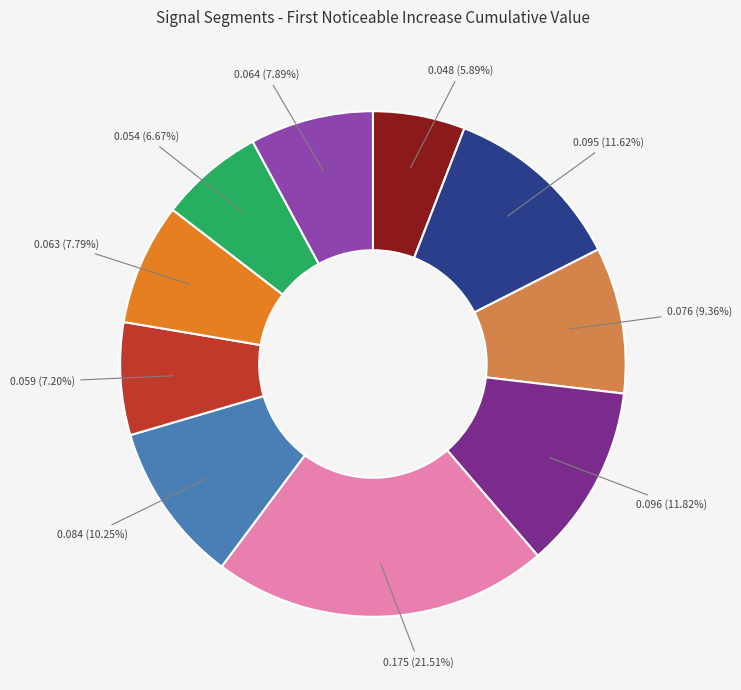

Does any single category account for the majority?

No